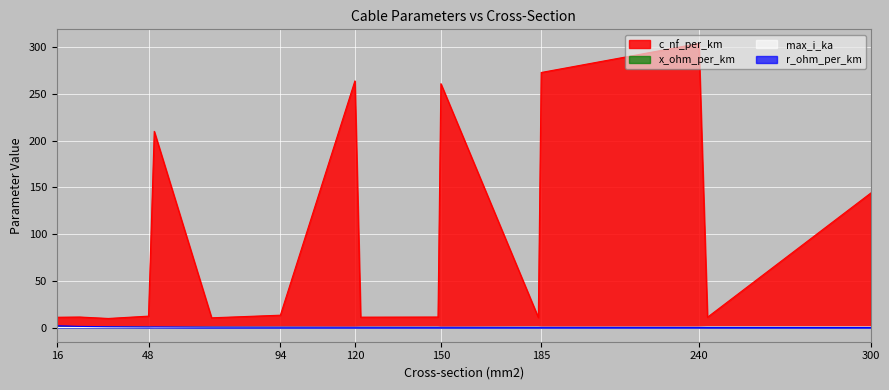

What is the sum of all r_ohm_per_km values?

7.4